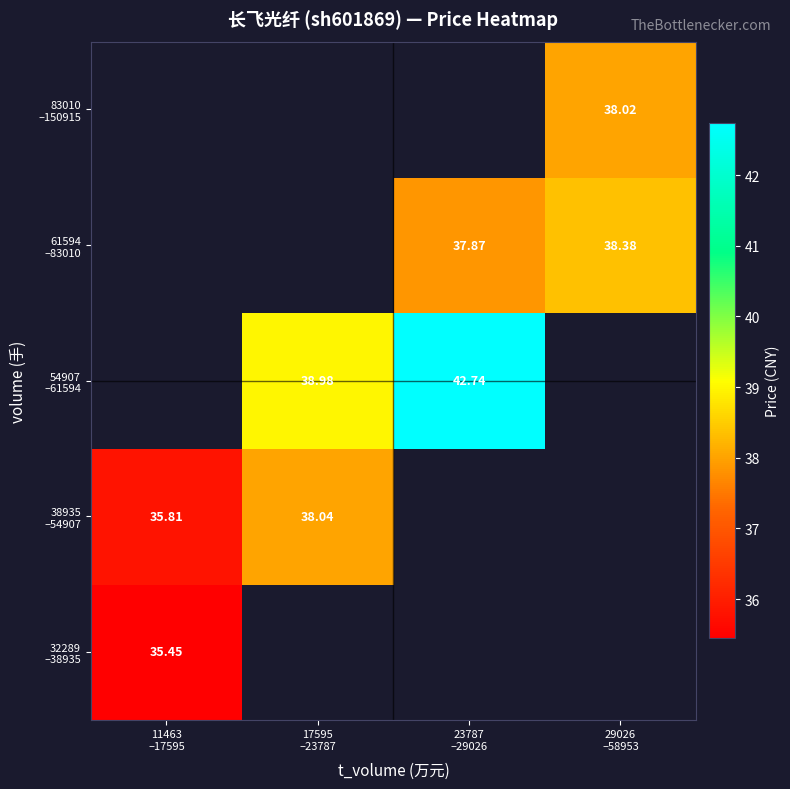

At which label does 38935 –54907 reach its minimum?

11463 –17595